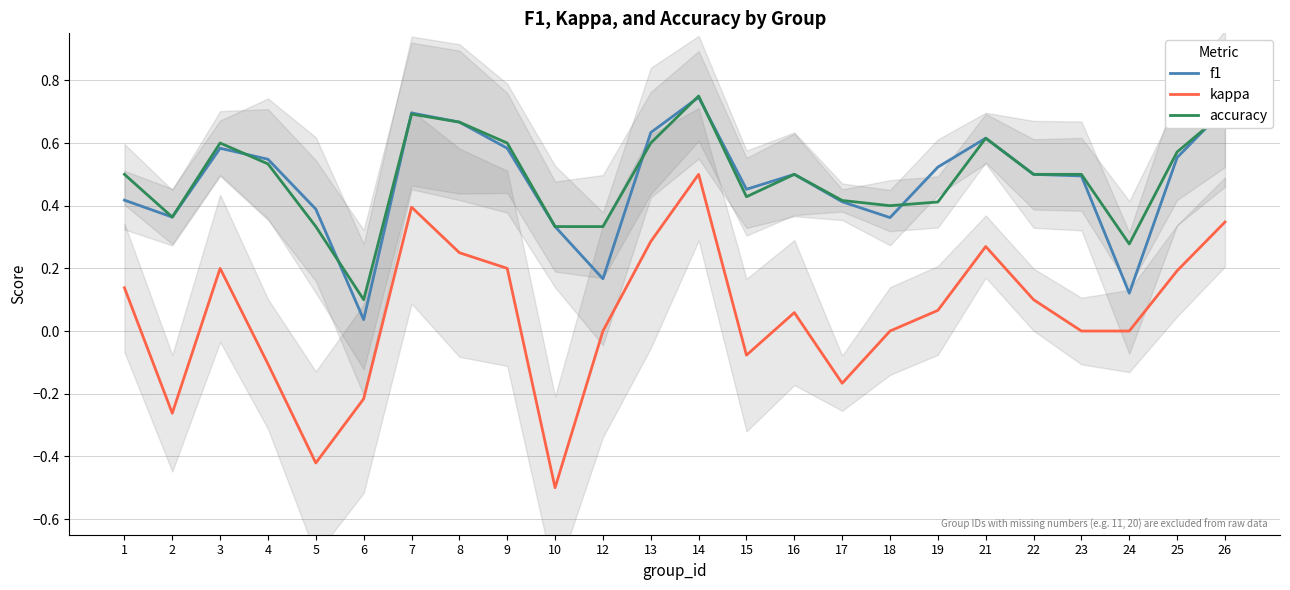

What is the sum of the kappa values at 22 and 1?

0.2